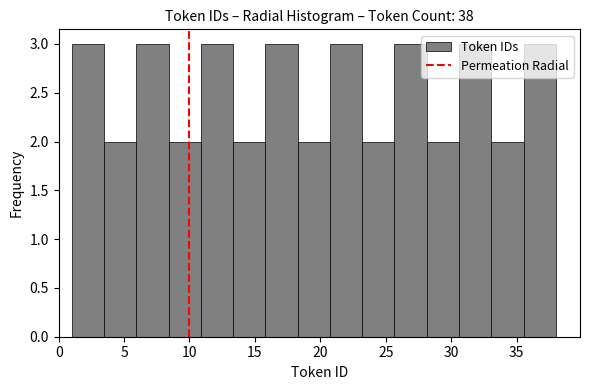

How tall is the bar that spans 6.0 to 8.5 on the x-axis? Neither the bar edges nor the heights are printed on the chart, so give them approximately, as read against the axes.

3